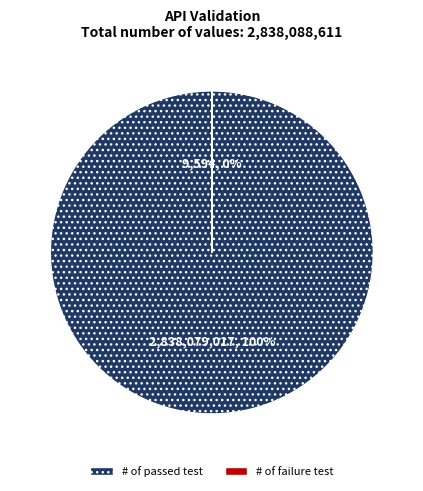

Is the sum of 0x63333738646161 and 0x64356236313031 greater than half?

No